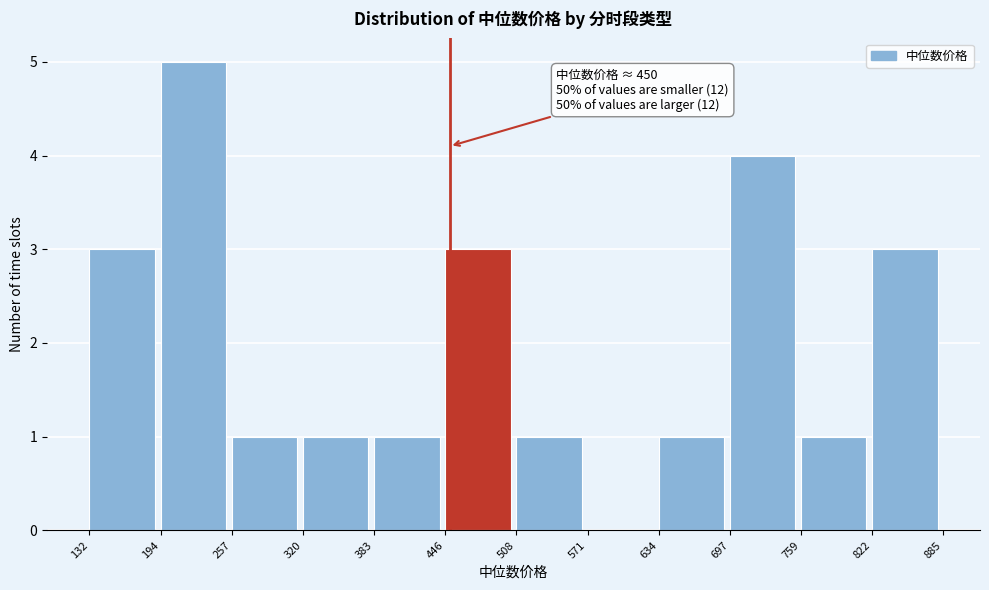

Over which range of the x-axis is the bar tallest?

194 to 257